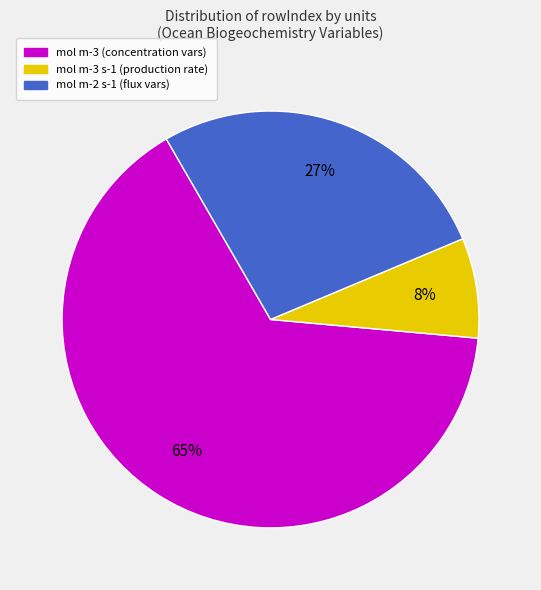

To the nearest percent, what is the difference between the largest and smallest slice percentages?

57%